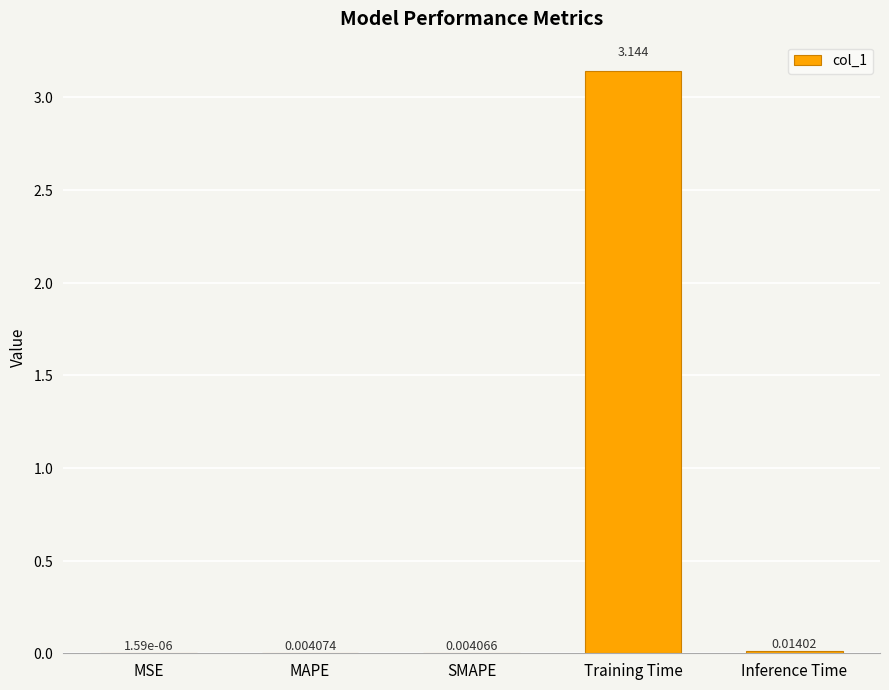

Which label corresponds to the largest value in the chart?

Training Time